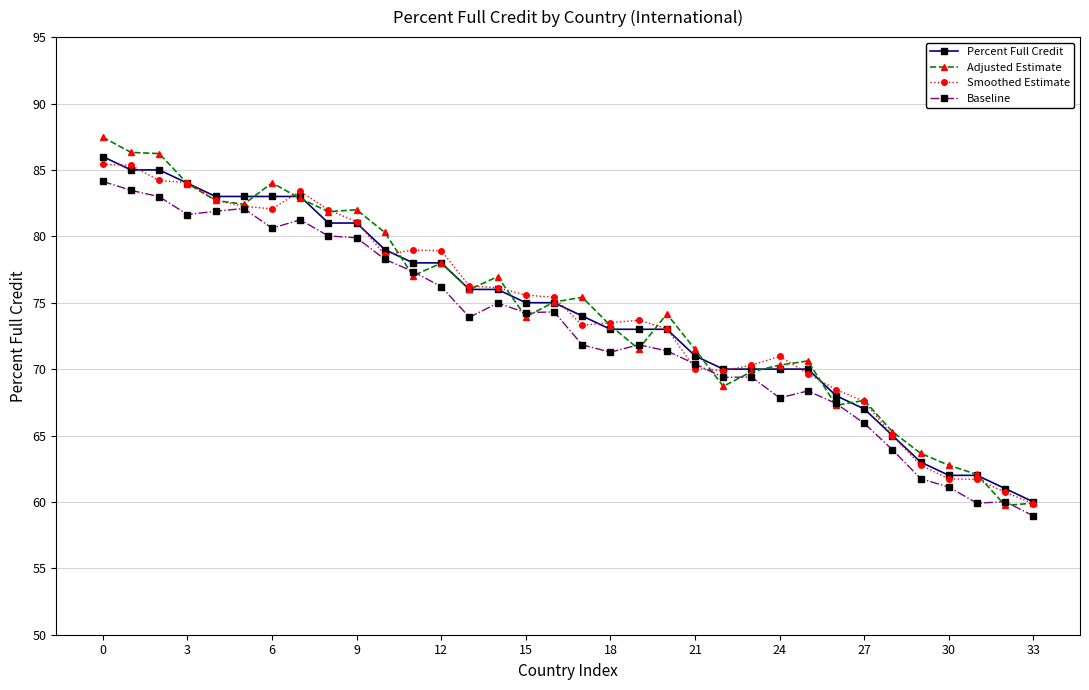

What is the average value of the Smoothed Estimate series?

74.3